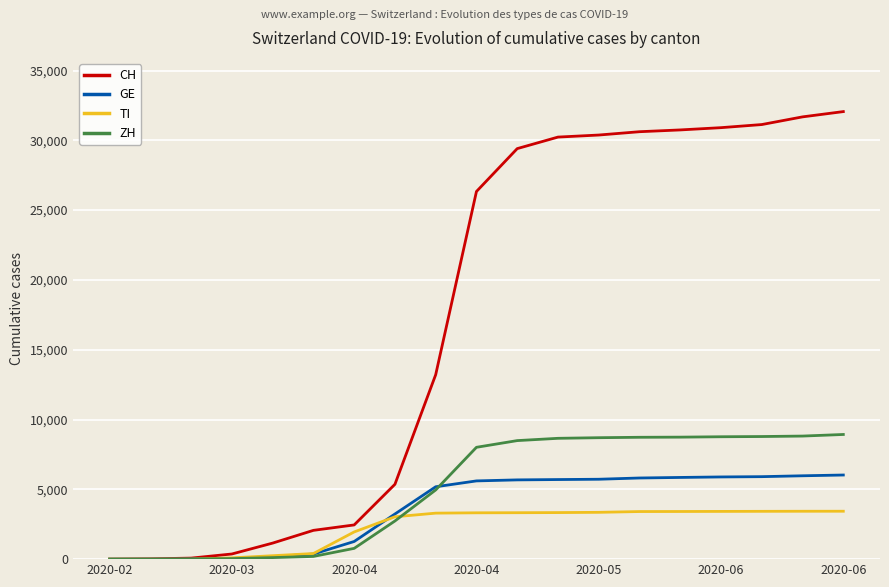

Rank the series by their maximum value, from lowest to highest.

TI, GE, ZH, CH